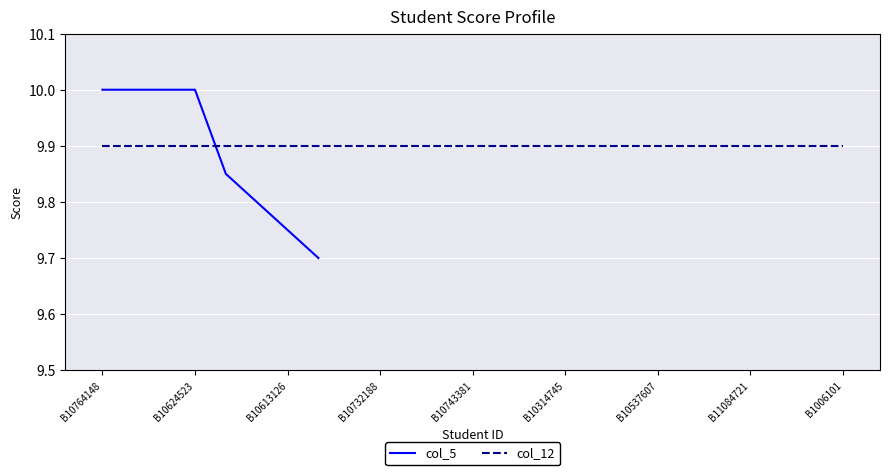

True or false: col_5 and col_12 intersect in this chart.

True